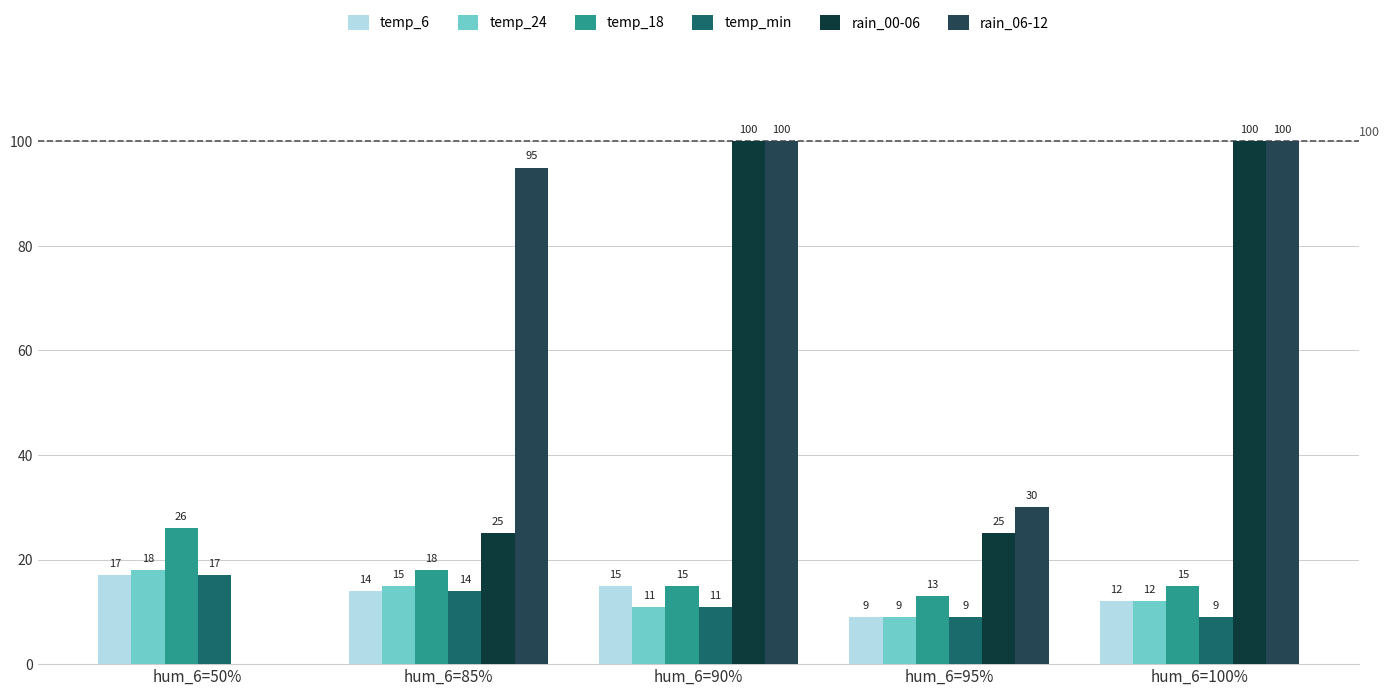

Does the chart contain stacked bars?

No